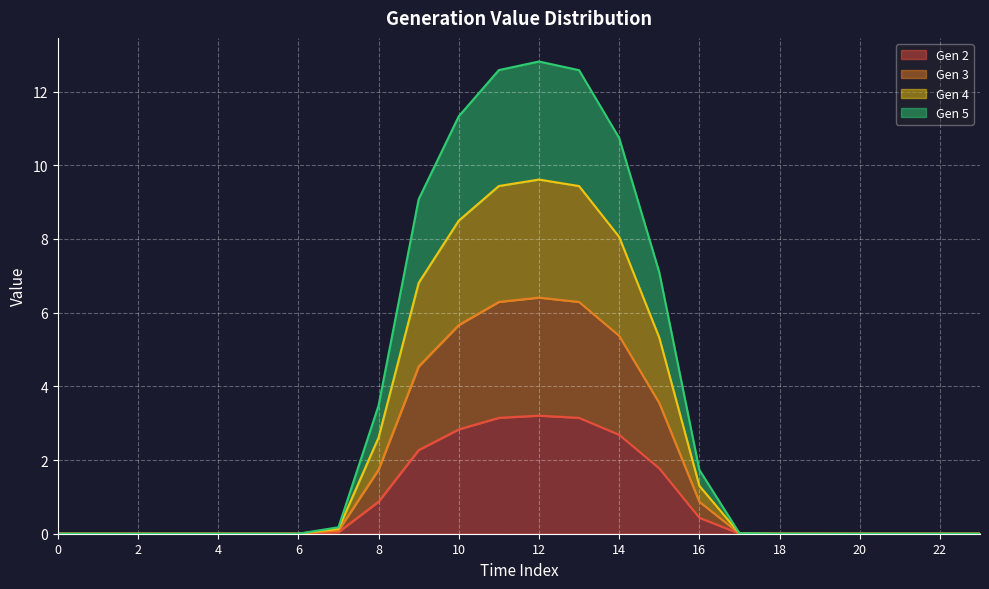

List the series in order of their peak value, lowest first.

Gen 2, Gen 3, Gen 5, Gen 4